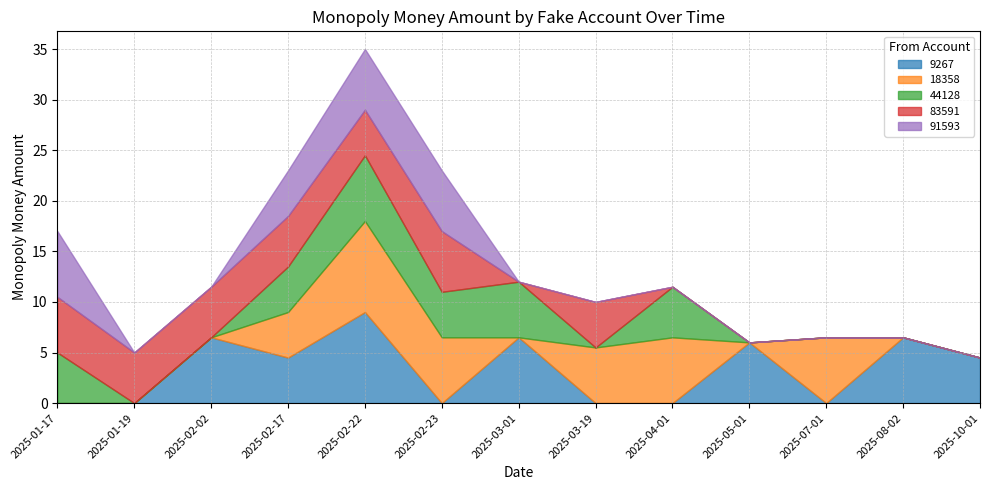

What is the spread (max minus min) of values at 2025-02-23?

6.5